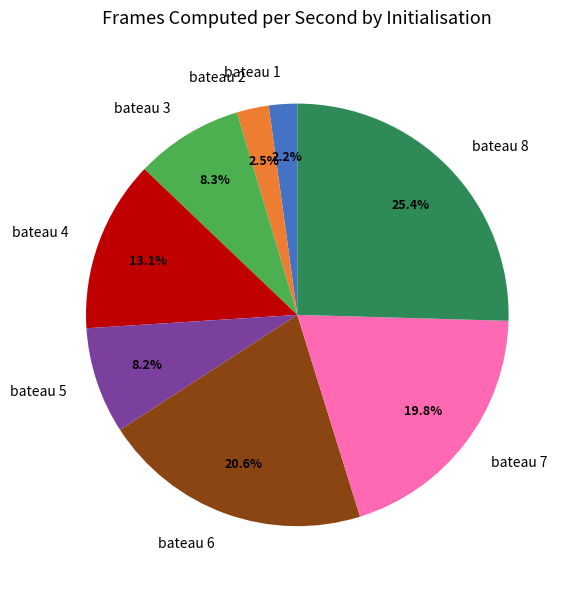

Which slice is the largest?

bateau 8